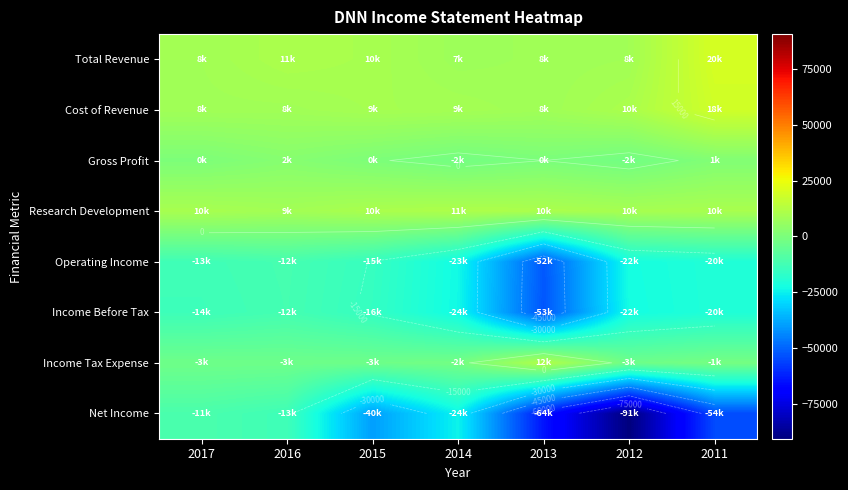

How many categories are shown in the chart?

7